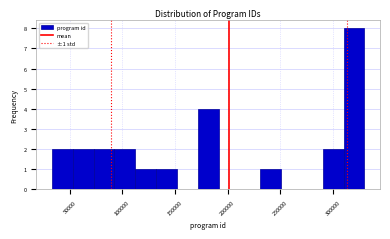

Around what value on the x-axis is the tallest bar? Give the approximate position of its centre, as read against the axis.

320000